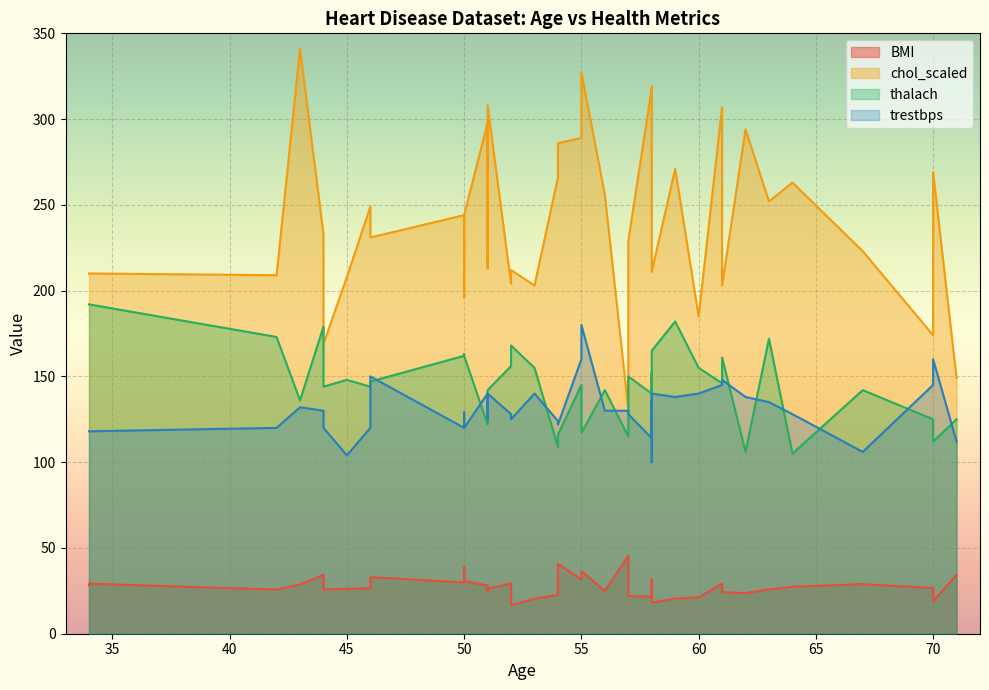

What are all the series names shown in the legend?

BMI, chol_scaled, thalach, trestbps